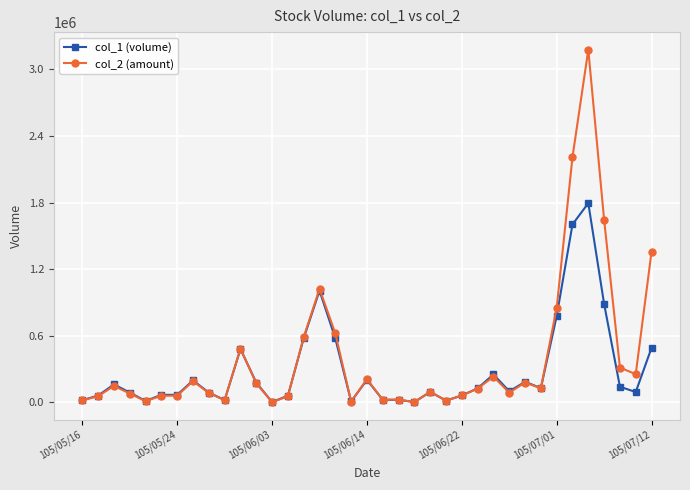

List the series in order of their peak value, lowest first.

col_1 (volume), col_2 (amount)